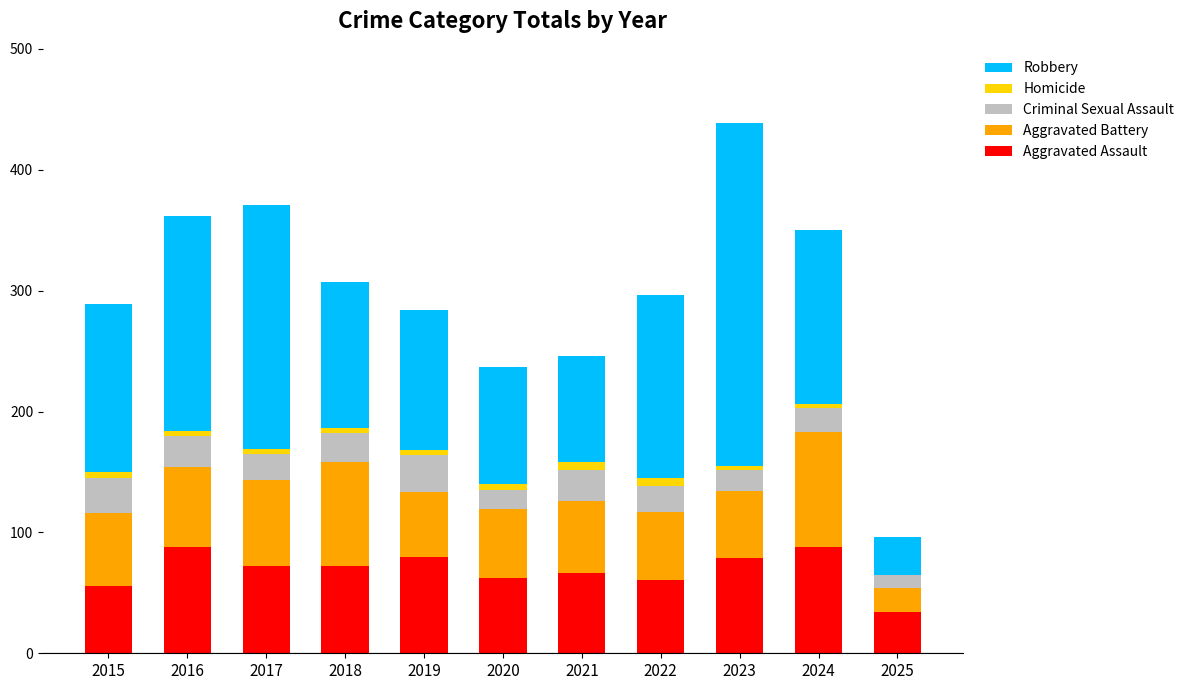

The Aggravated Assault series shows 118 at 2023. True or false?

False